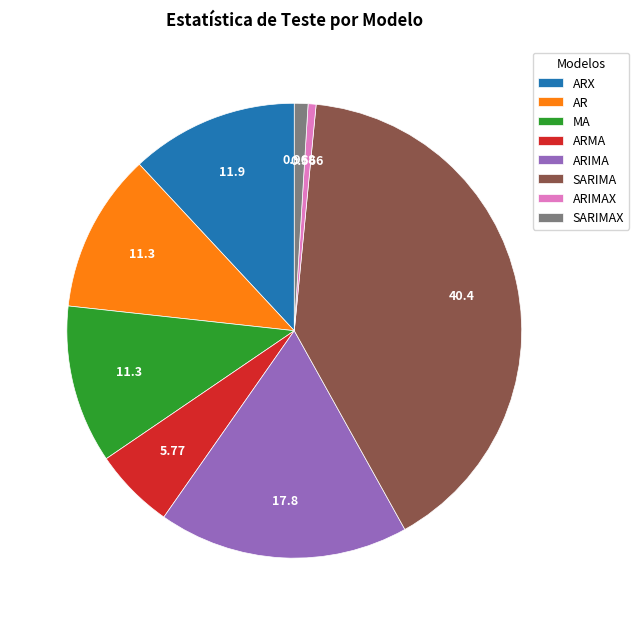

Do AR and SARIMAX together represent more than half of the pie?

No